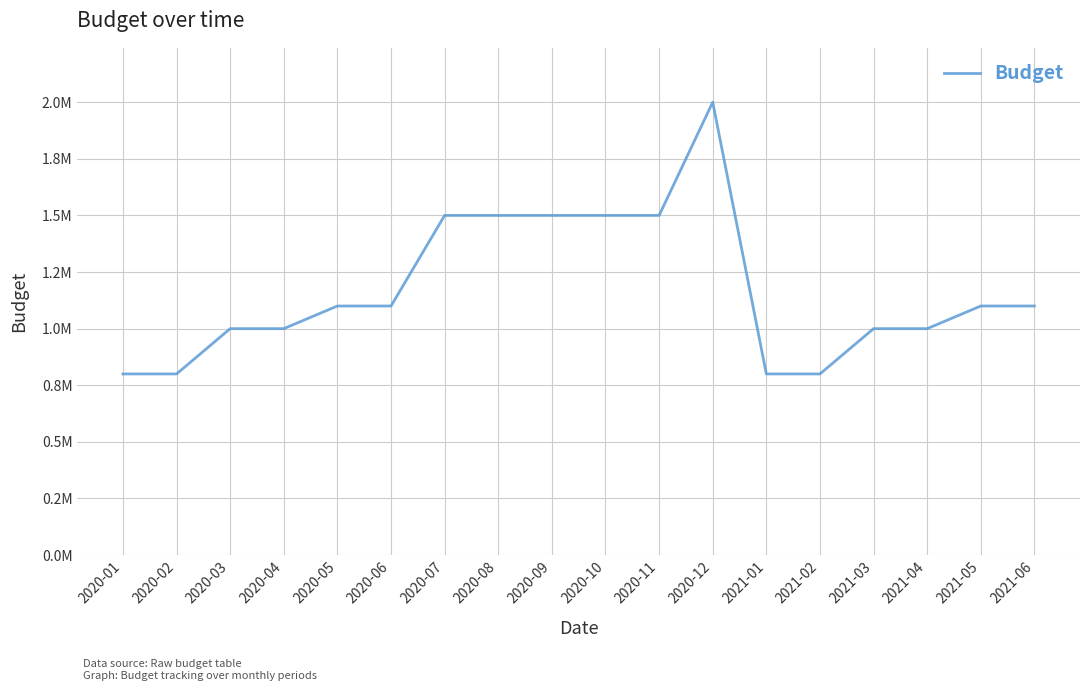

What is the label of the 13th point from the left?

2021-01